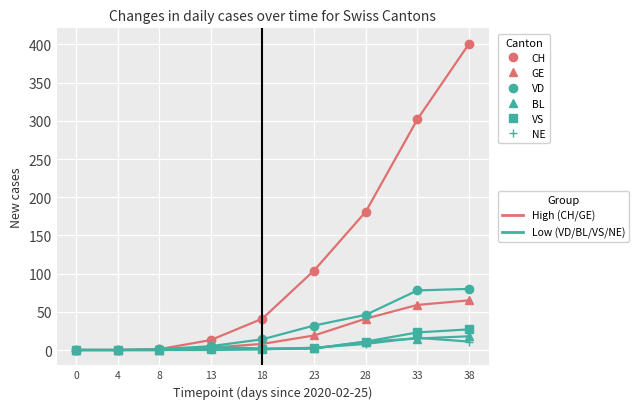

What is the spread (max minus min) of values at 33?

287